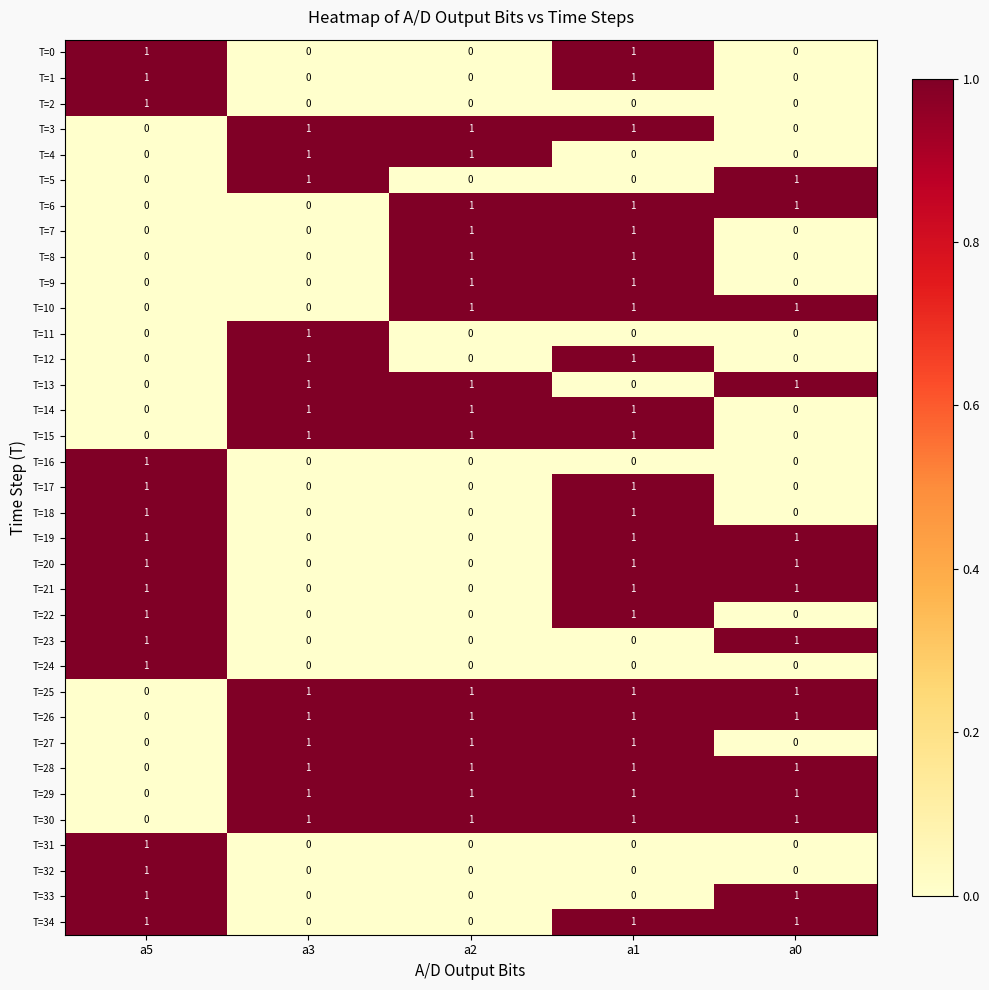

True or false: T=16 has a value of 0 at a1.

True